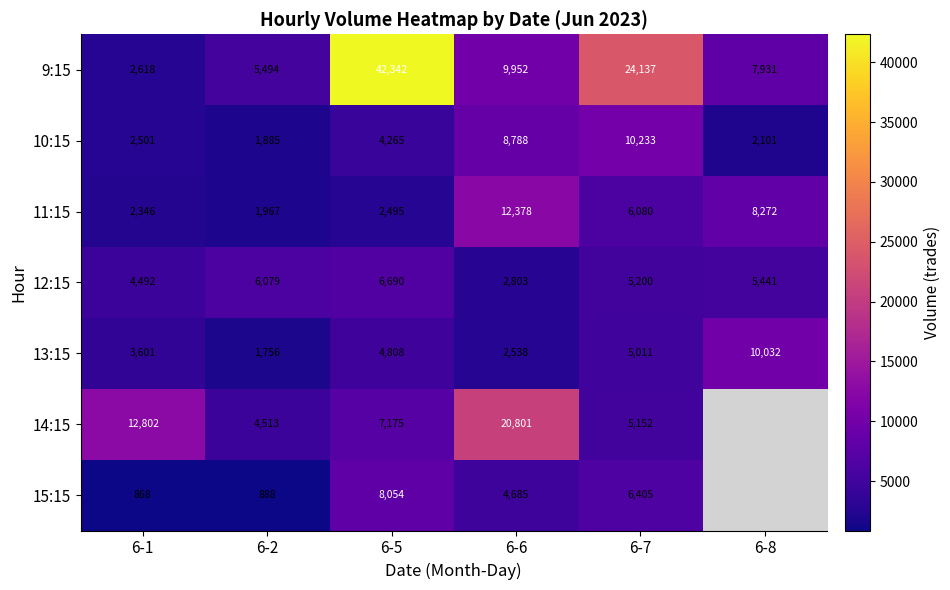

What is the spread (max minus min) of values at 6-6?

18263